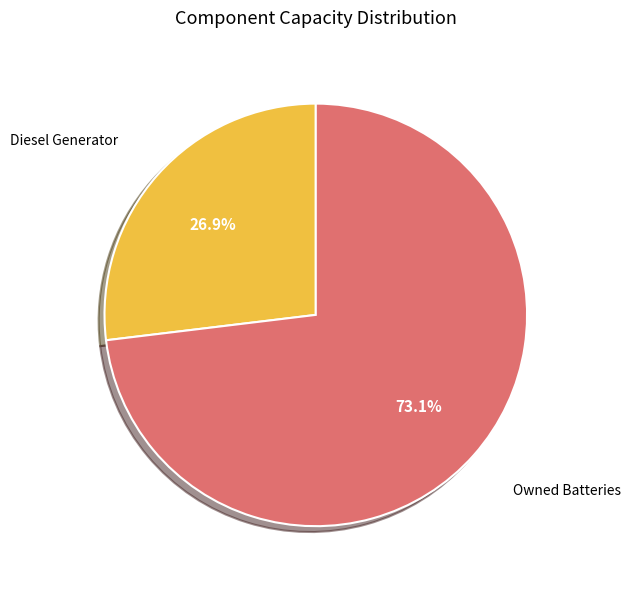

To the nearest percent, what percentage of the pie is Owned Batteries?

73%